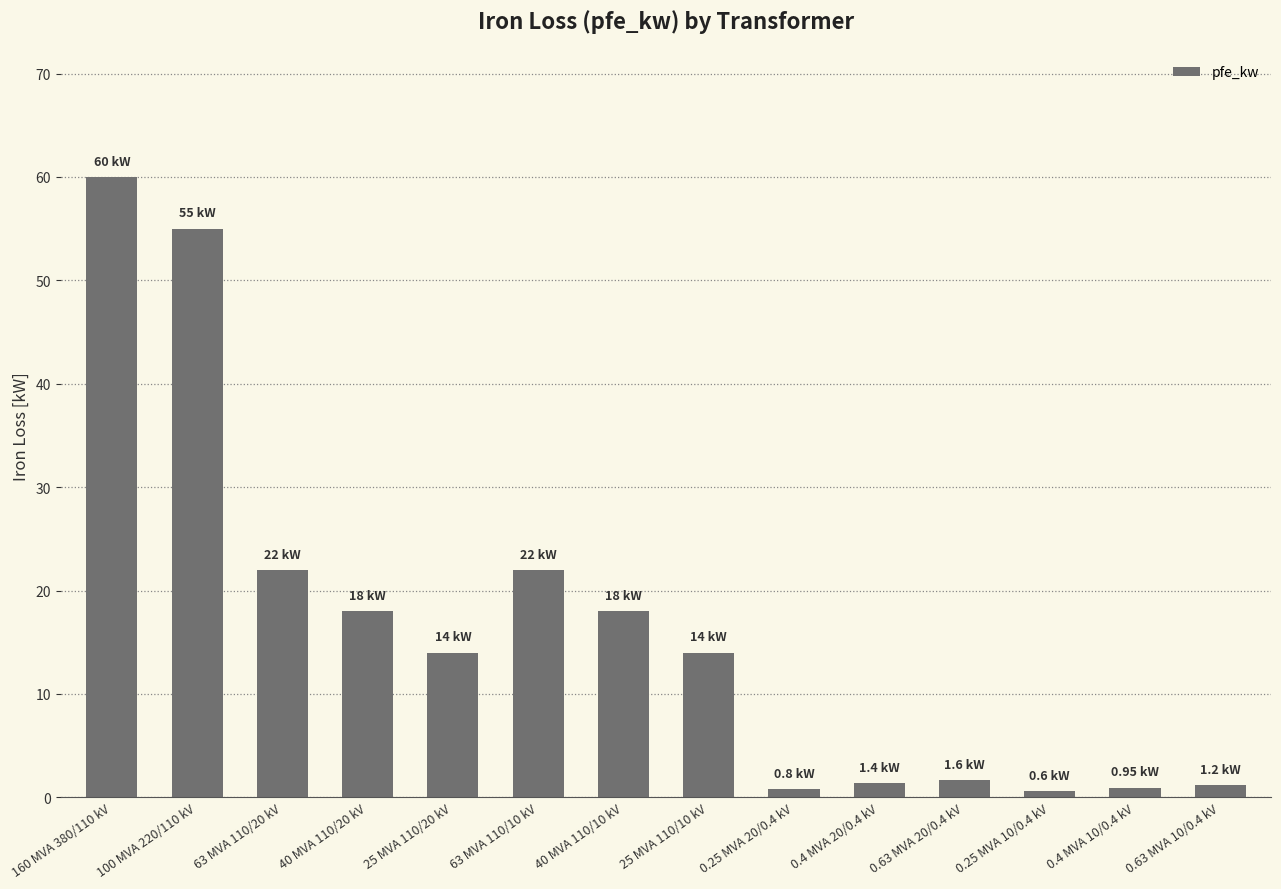

What is the difference between the maximum and minimum values?

59.4